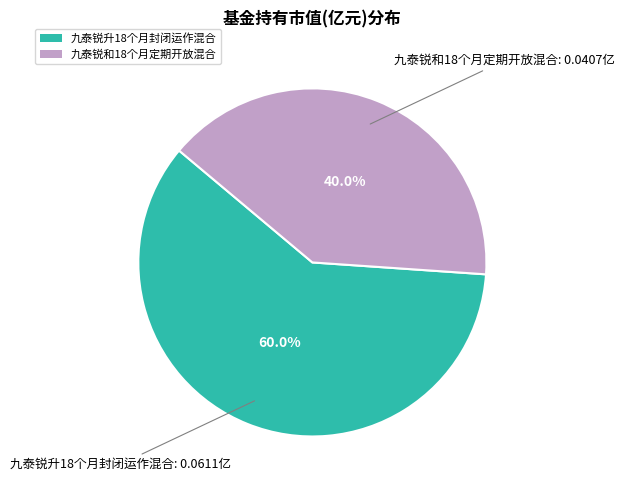

Count the number of slices in the pie.

2